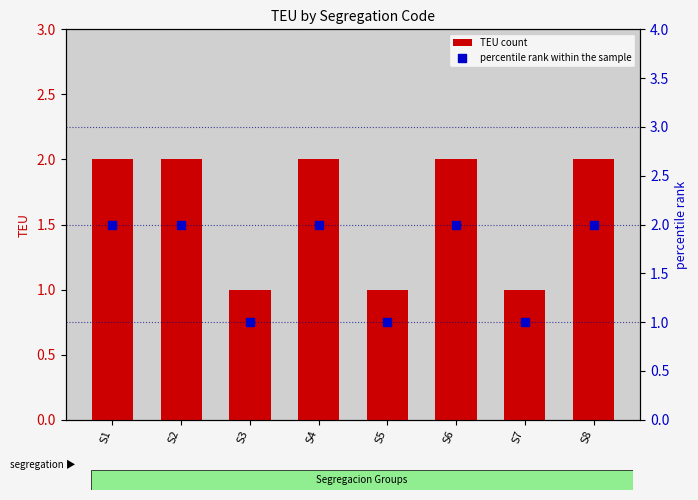

Which series has the largest total across all categories?

TEU count